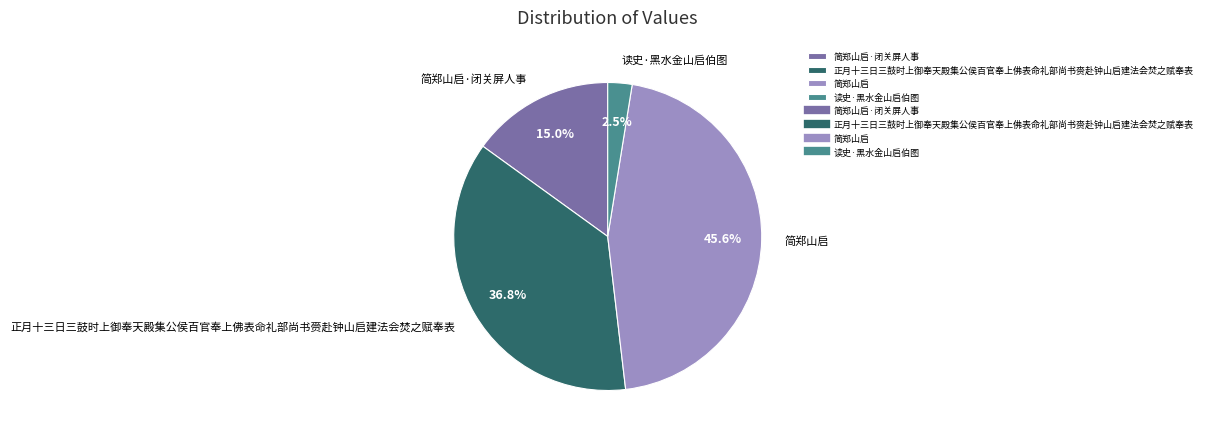

Rank the categories by value from lowest to highest.

读史·黑水金山启伯图, 简郑山启·闭关屏人事, 正月十三日三鼓时上御奉天殿集公侯百官奉上佛表命礼部尚书赍赴钟山启建法会焚之赋奉表, 简郑山启